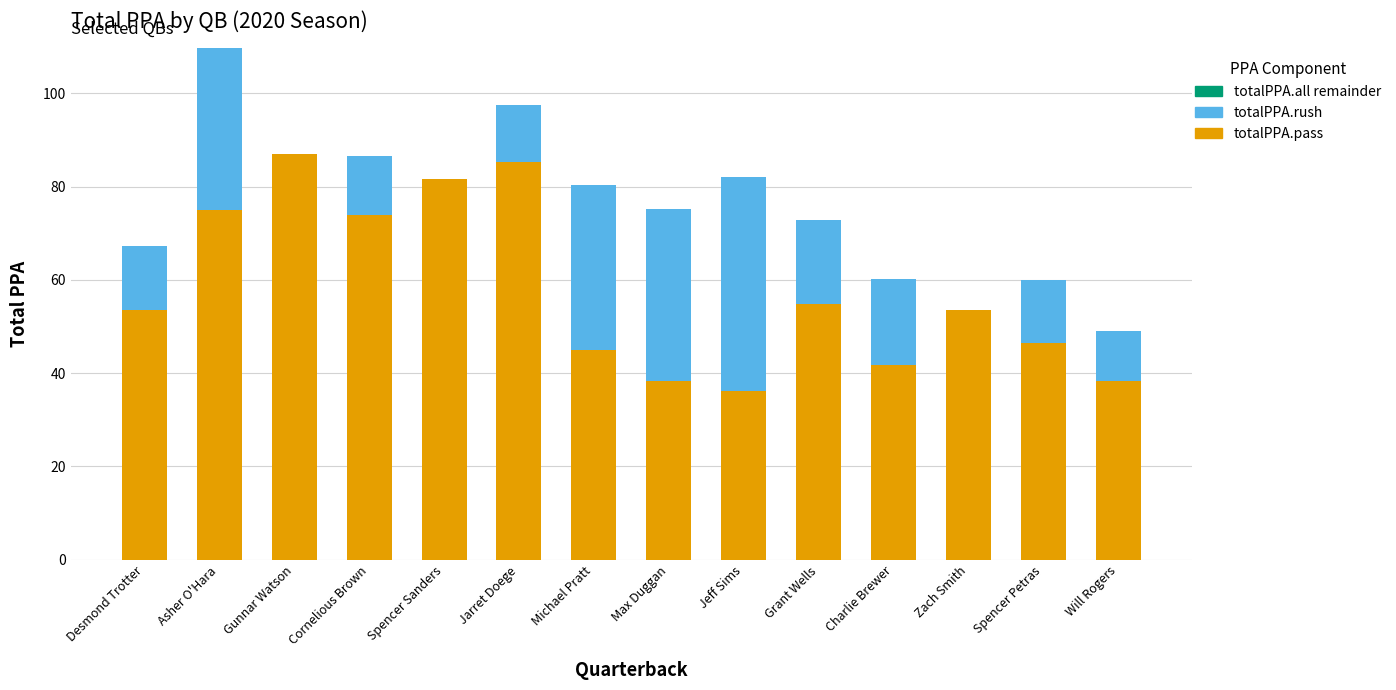

Is it true that totalPPA.pass equals 46.5 at Spencer Petras?

True